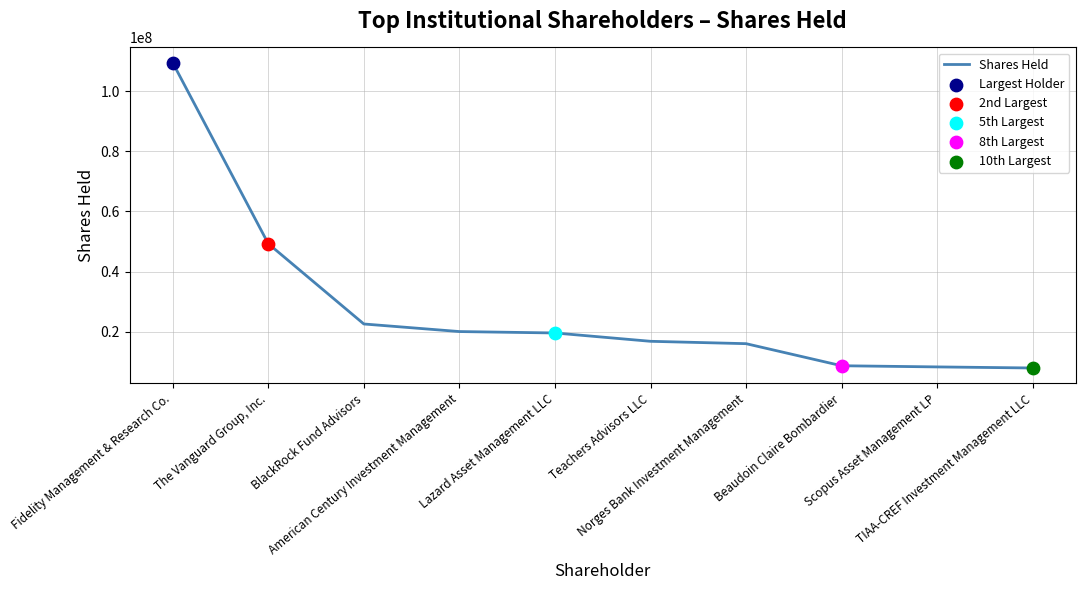

What is the change in value from BlackRock Fund Advisors to Scopus Asset Management LP?

-14280918